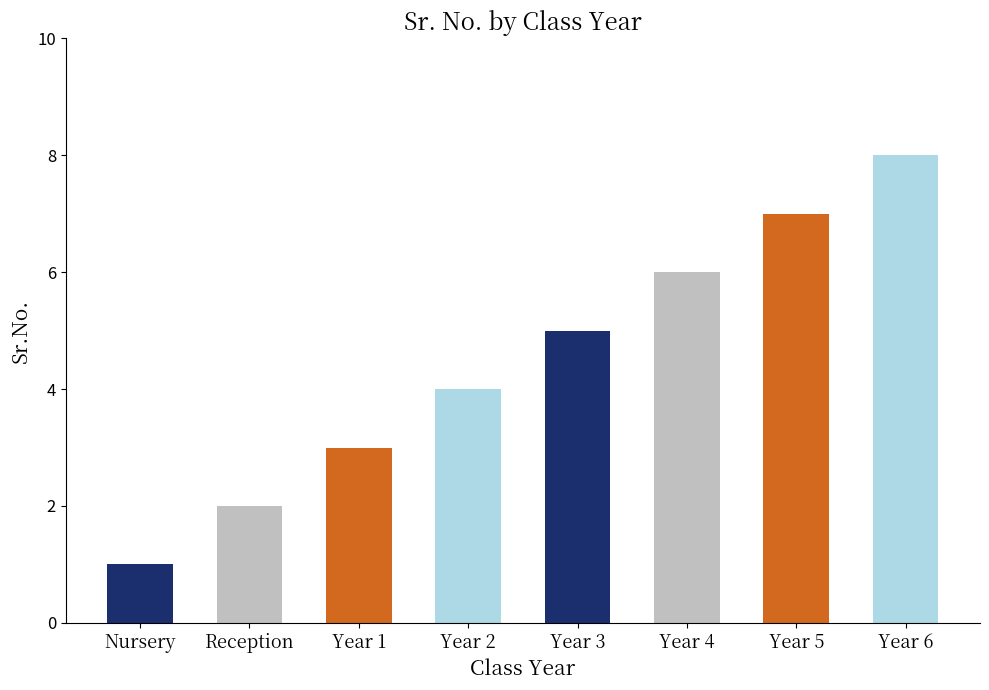

What is the sum of the values at Year 5 and Year 6?

15